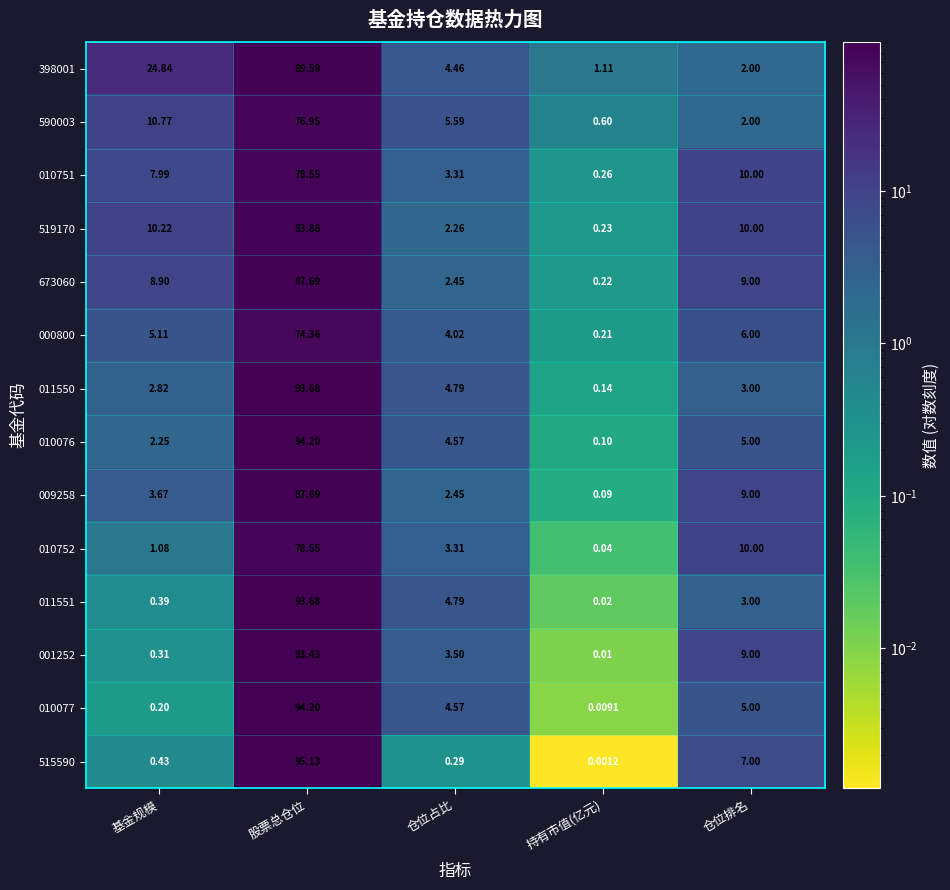

At which category does the chart reach its minimum across all series?

持有市值(亿元)